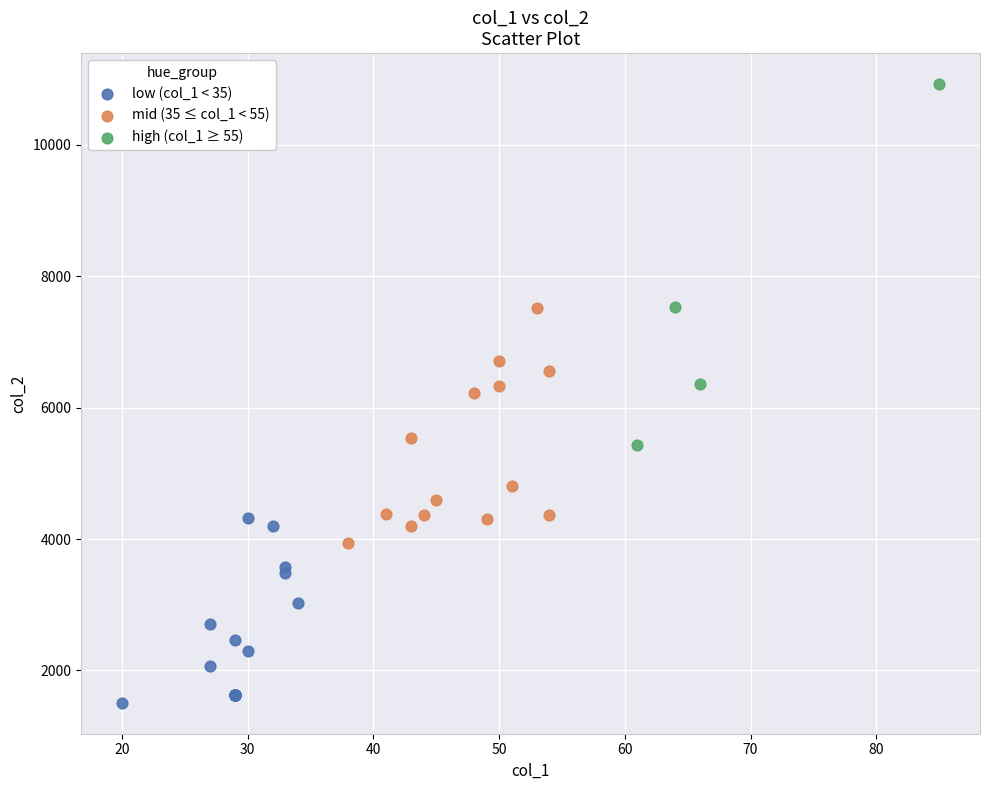

Which series reaches the minimum Y coordinate?

low (col_1 < 35)